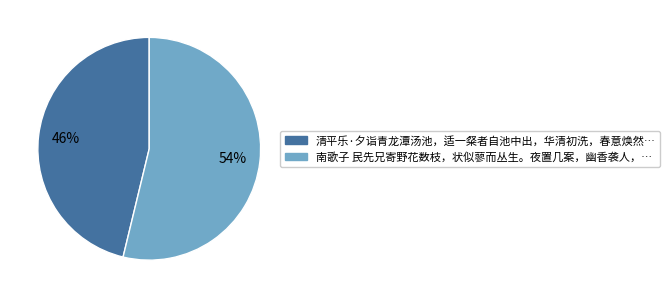

Is there any slice that represents more than half of the pie?

Yes